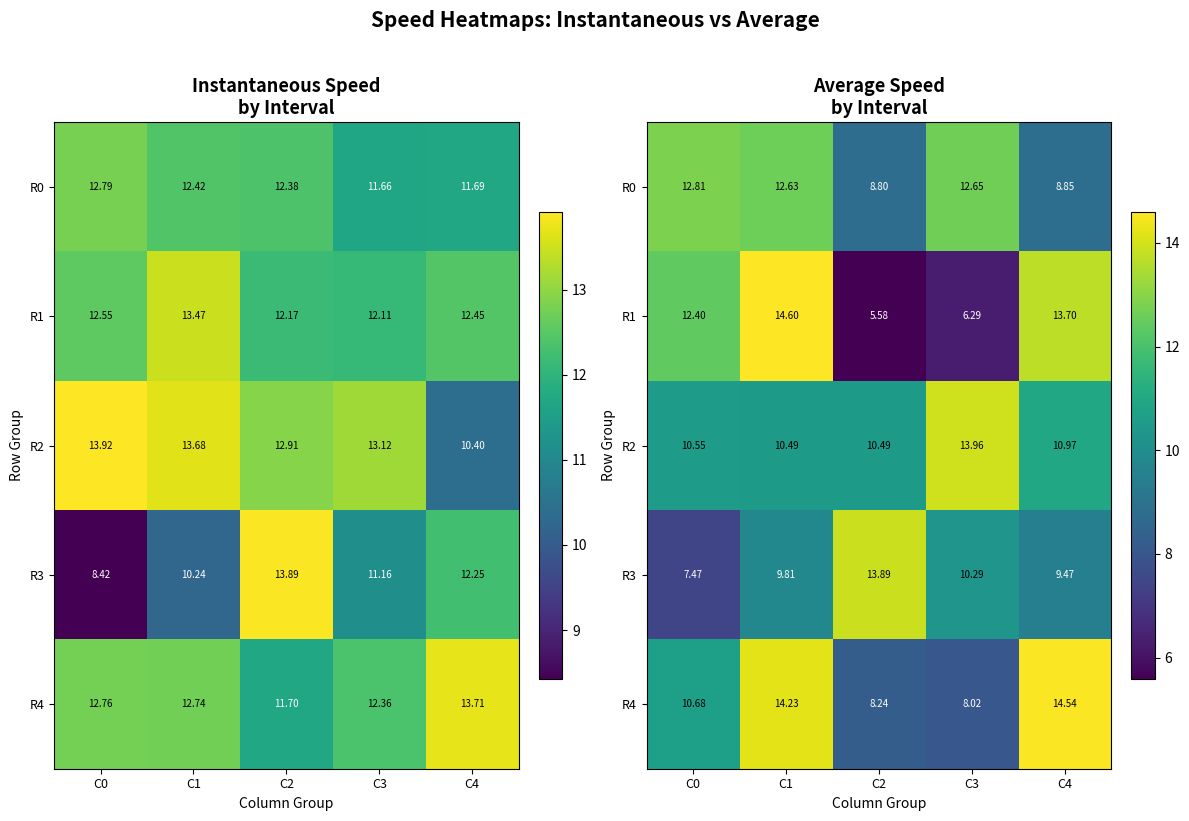

How many values in the R0 series exceed 12?

3